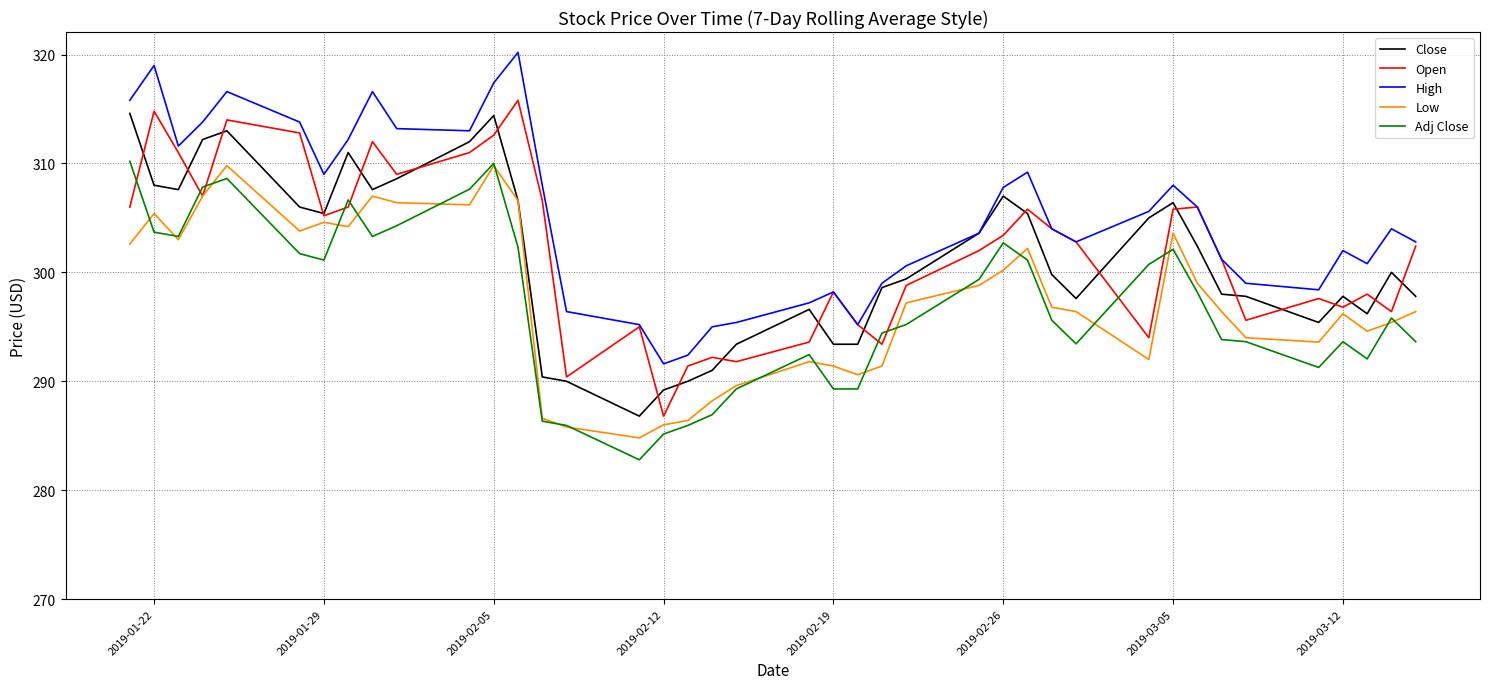

True or false: High and Low cross at least once.

False